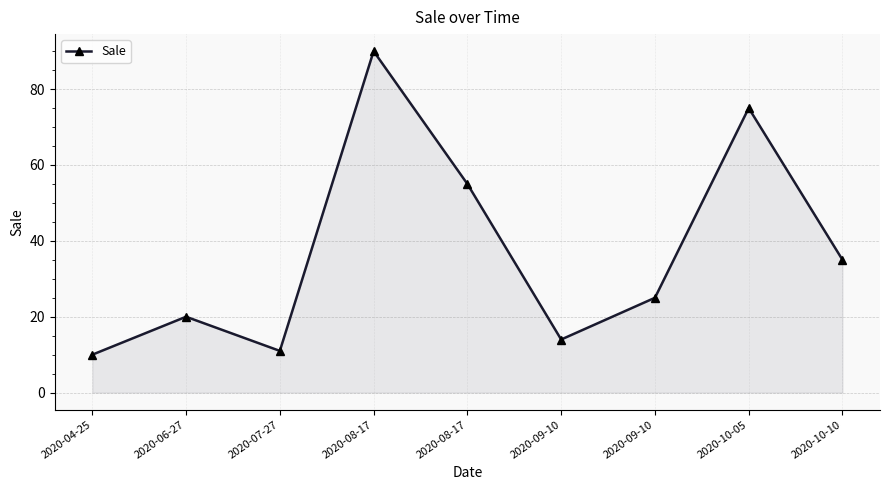

How many distinct data groups are displayed?

1